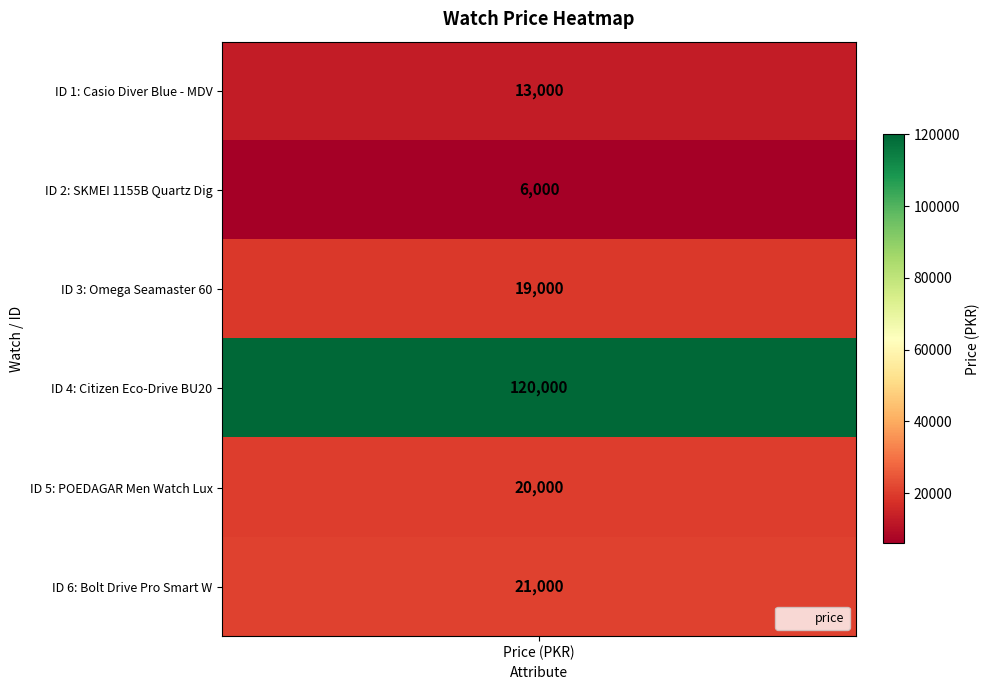

Approximately how many times larger is the value at Casio Diver Blue - MDV106B2A compared to Bolt Drive Pro Smart Watch?

0.6